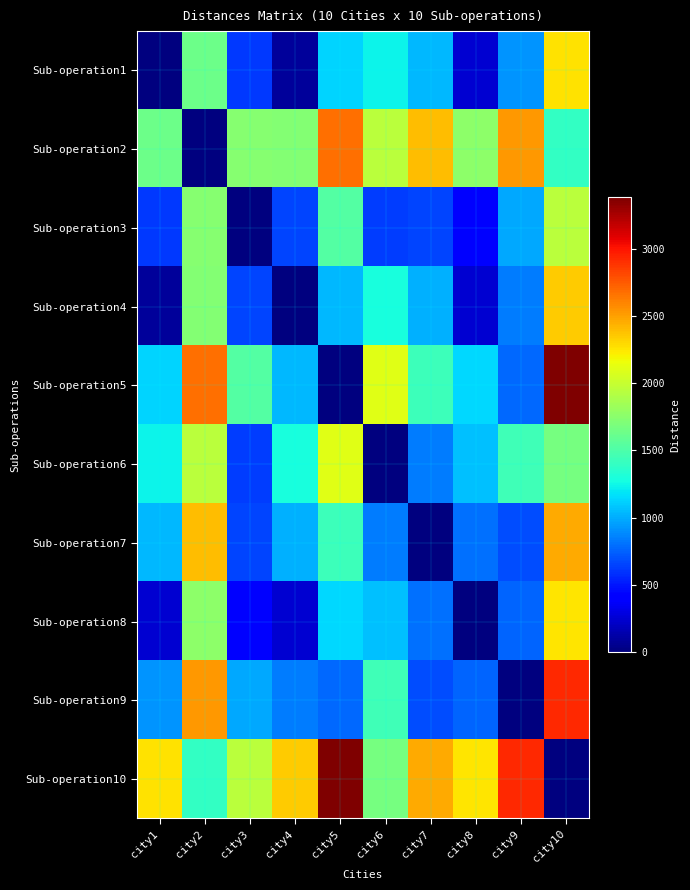

Which series has the largest total across all categories?

Sub-operation10